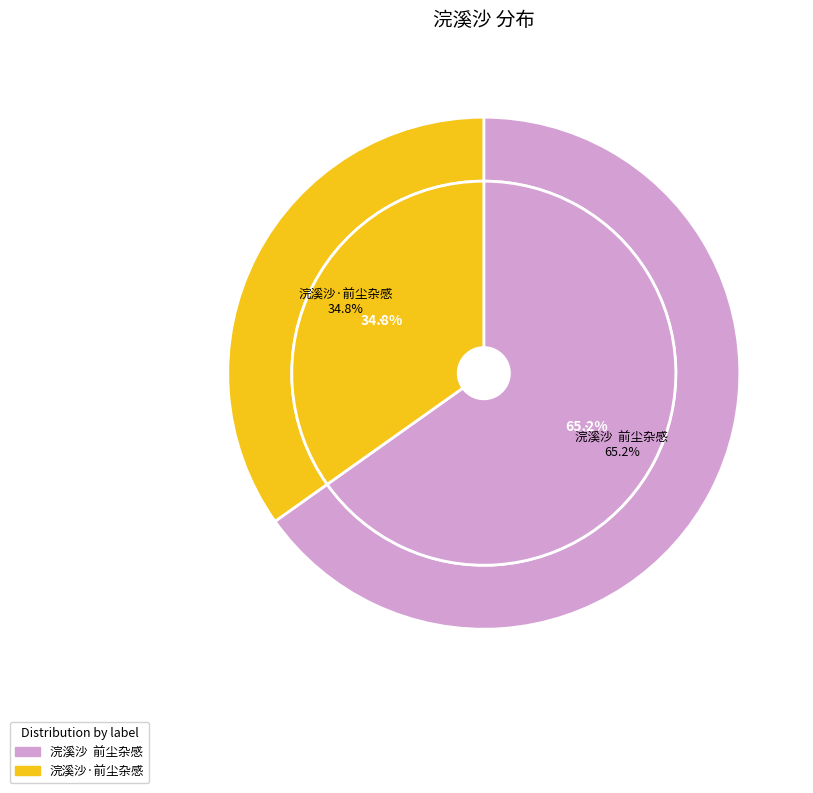

Which has a higher value, 浣溪沙  前尘杂感 or 浣溪沙·前尘杂感?

浣溪沙  前尘杂感